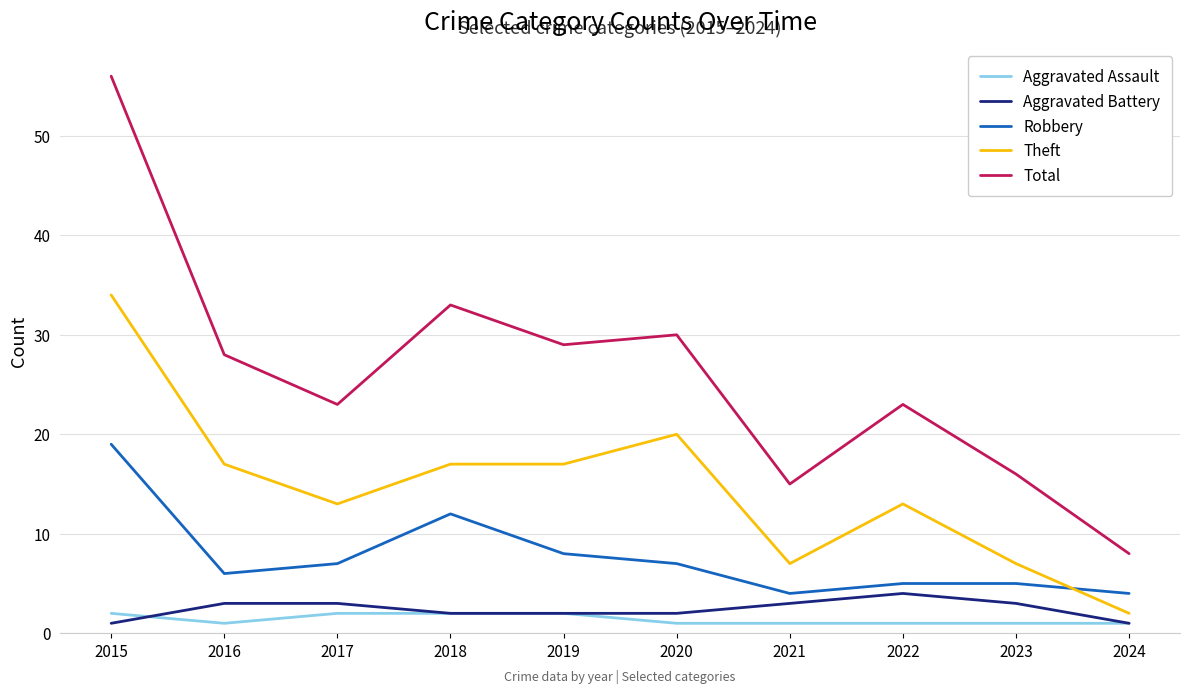

True or false: Aggravated Battery has a value of 2 at 2018.

True